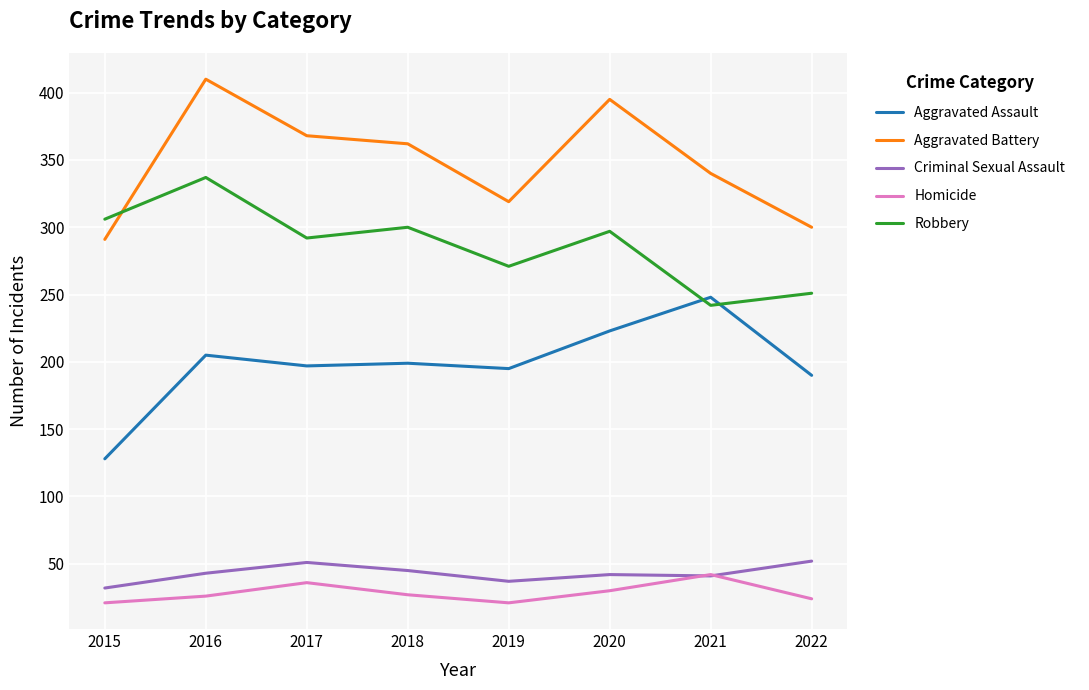

Which series changed the most between 2017 and 2019?

Aggravated Battery